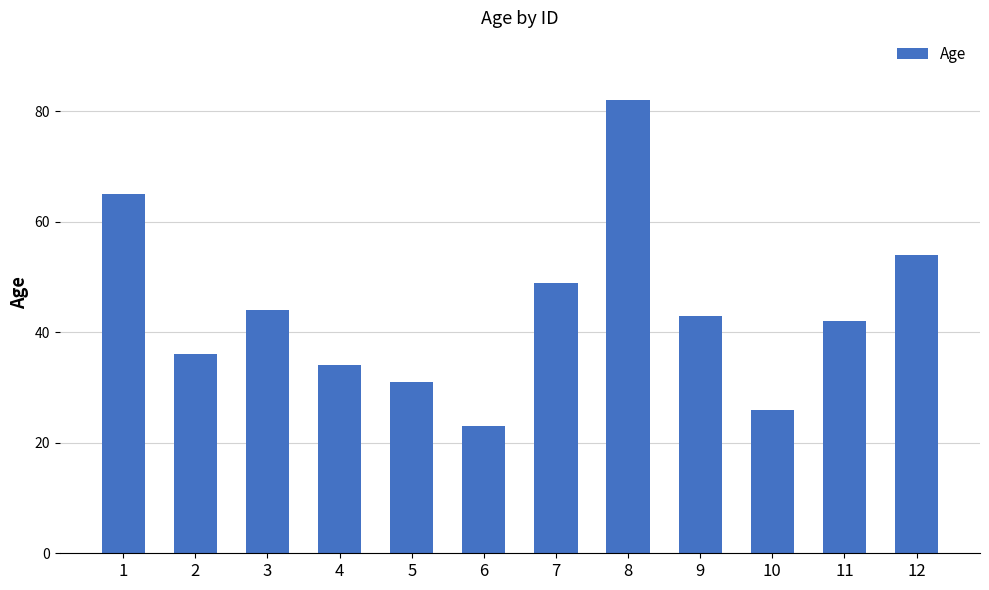

Which has a higher value, 1 or 11?

1